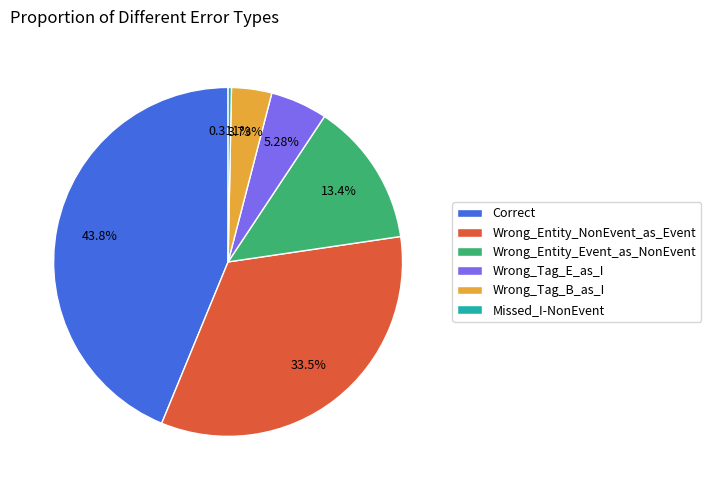

Between Correct and Wrong_Tag_E_as_I, which is larger?

Correct